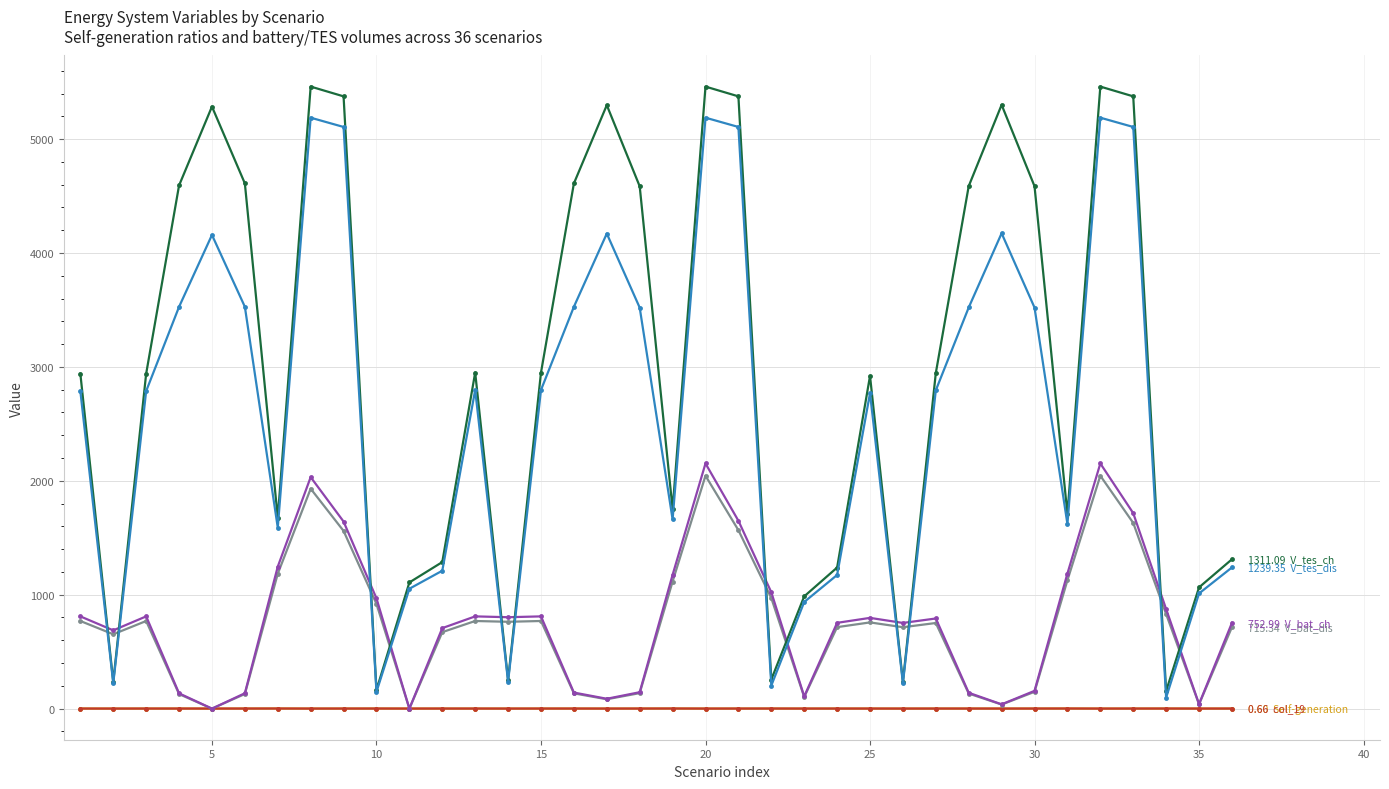

How many distinct data groups are displayed?

6